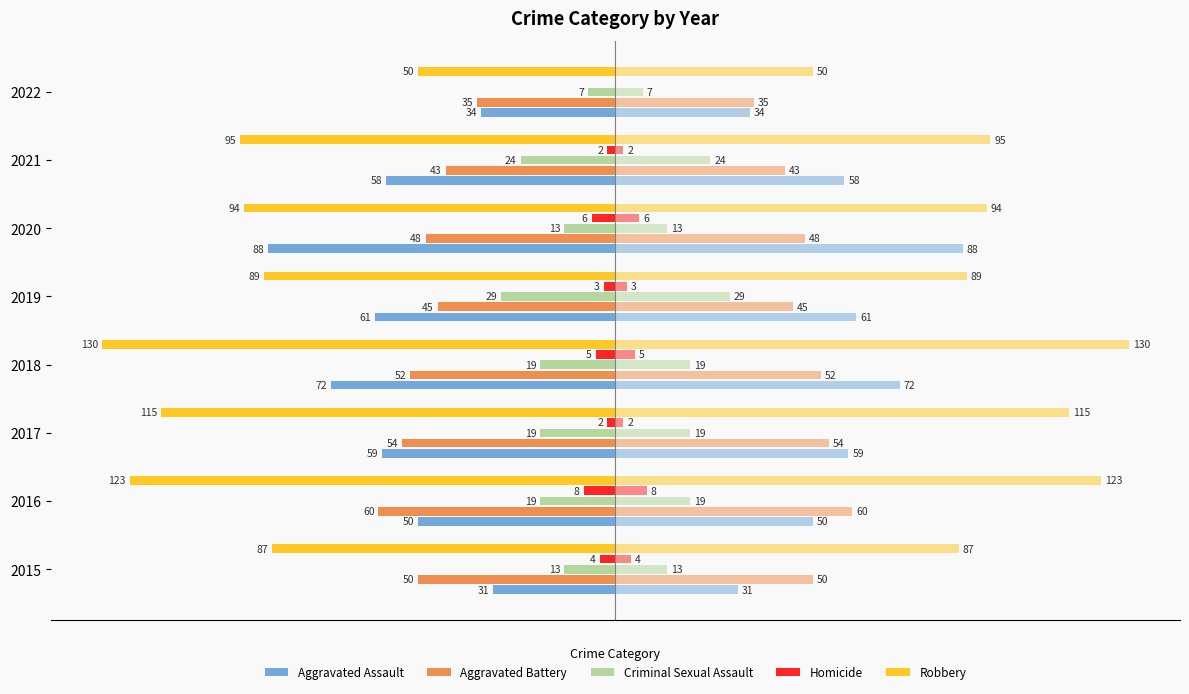

What position from the left is 50?

5